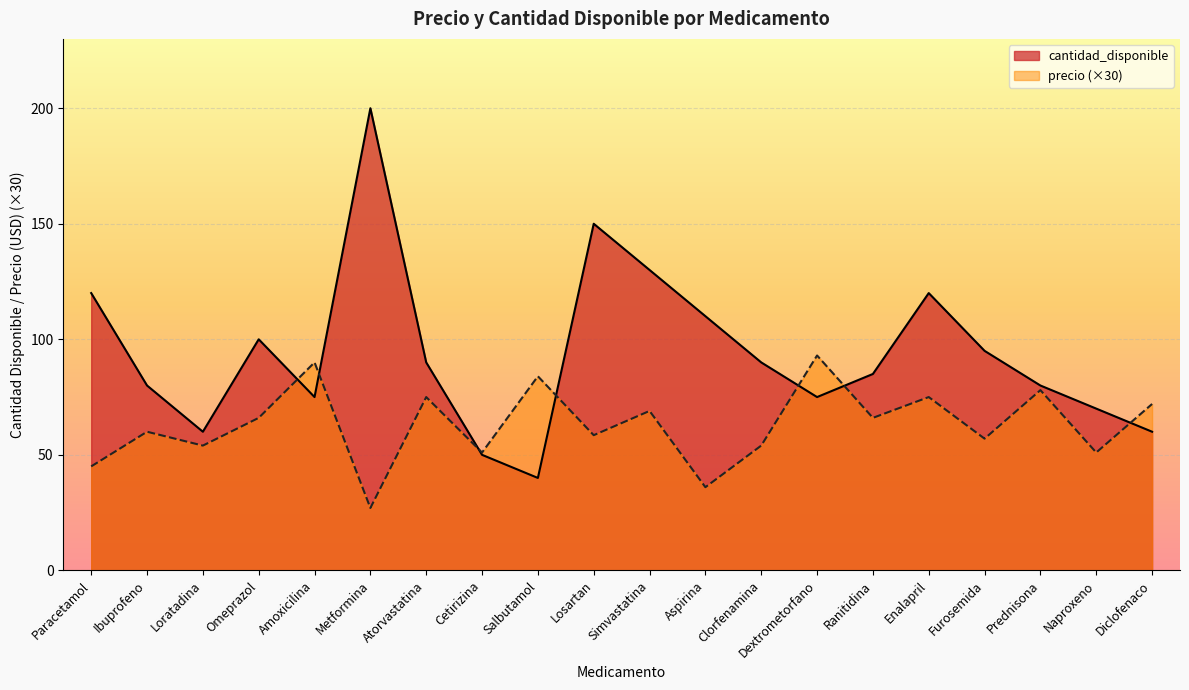

Is it true that cantidad_disponible equals 200.0 at Metformina?

True